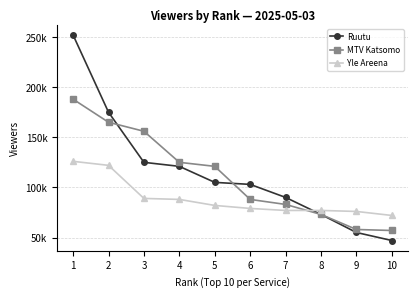

Reading left to right, what are all the values shown in this chart?

Ruutu: 252000	175000	125000	121000	105000	103000	90000	73000	55000	47000
MTV Katsomo: 188000	165000	156000	125000	121000	88000	83000	73000	58000	57000
Yle Areena: 126000	122000	89000	88000	82000	79000	77000	77000	76000	72000